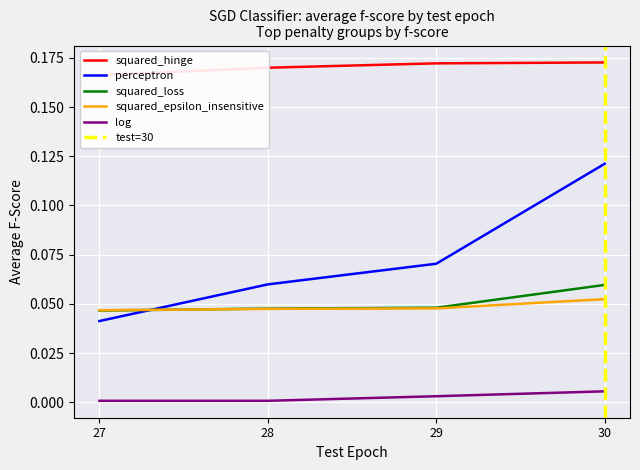

How many distinct data groups are displayed?

5